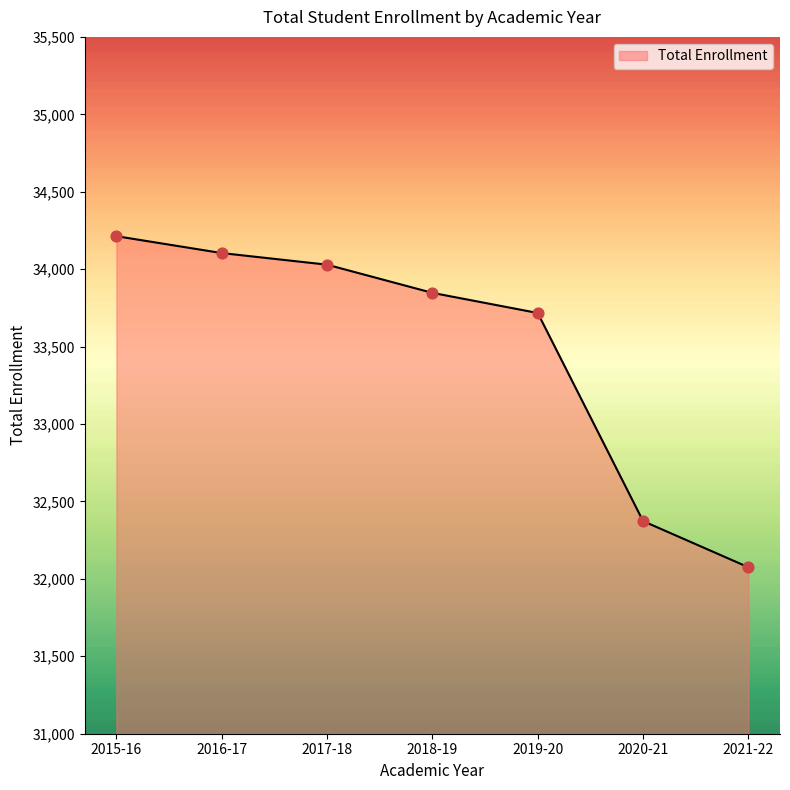

Between 2016-17 and 2020-21, which is larger?

2016-17